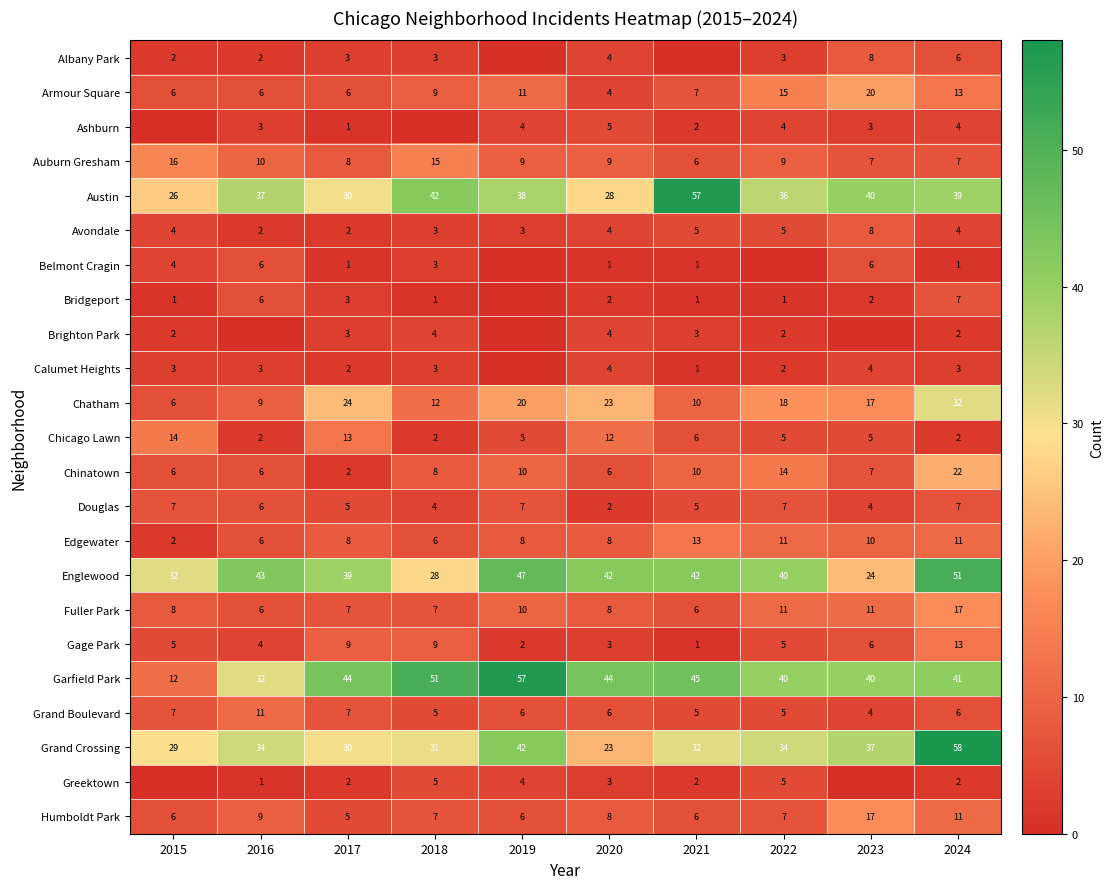

At how many categories does at least one series exceed 19?

10